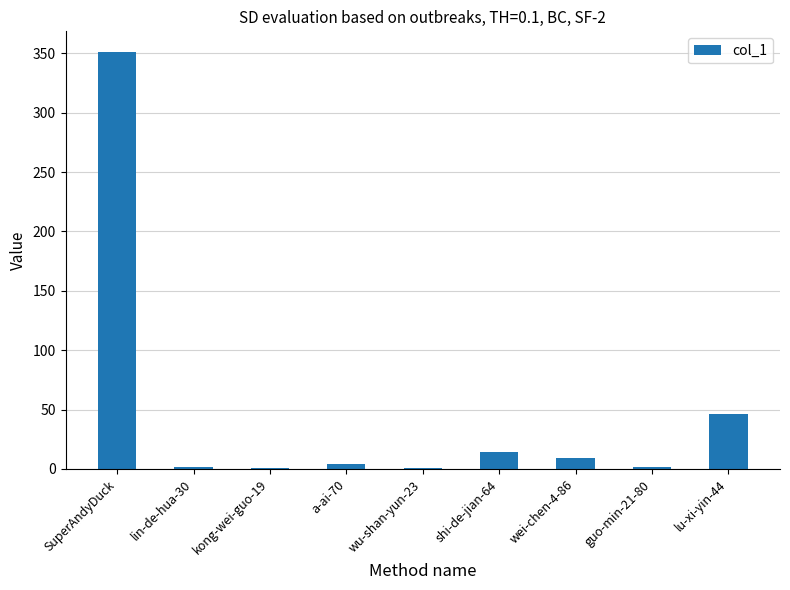

Is it true that the value at lu-xi-yin-44 is 82?

False